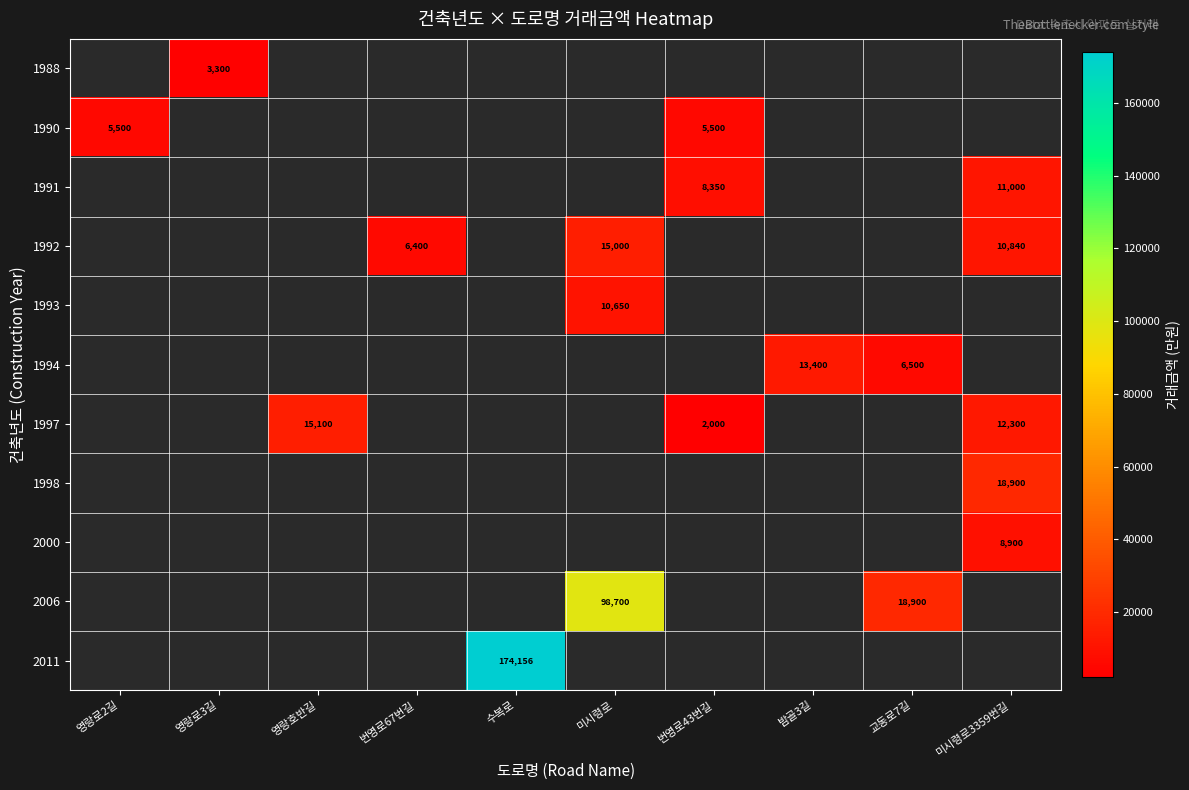

True or false: 1998 has a value of 31652 at 미시령로3359번길.

False